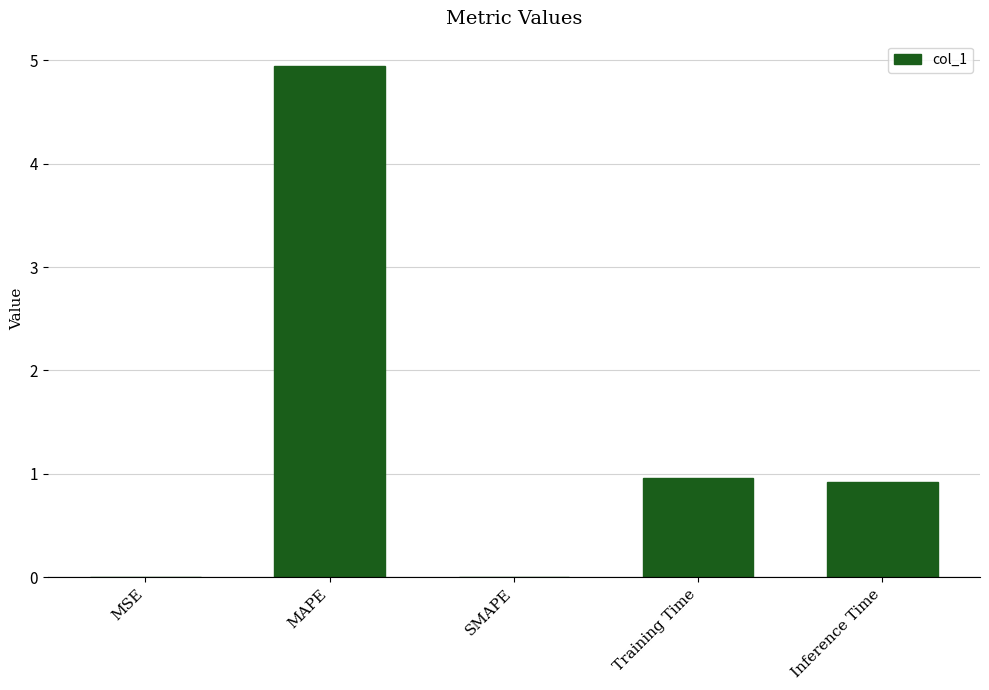

What is the greatest value displayed?

4.9